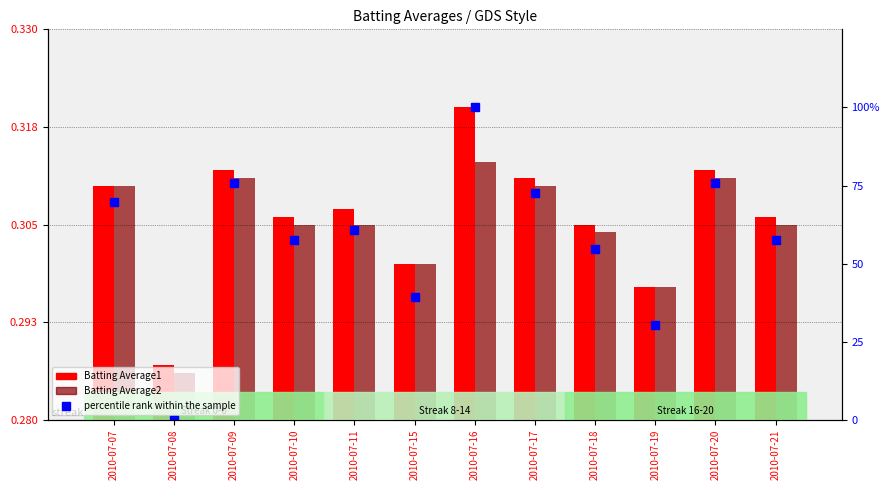

What is the value of the Batting Average1 bar at the 1st from the left?

0.3